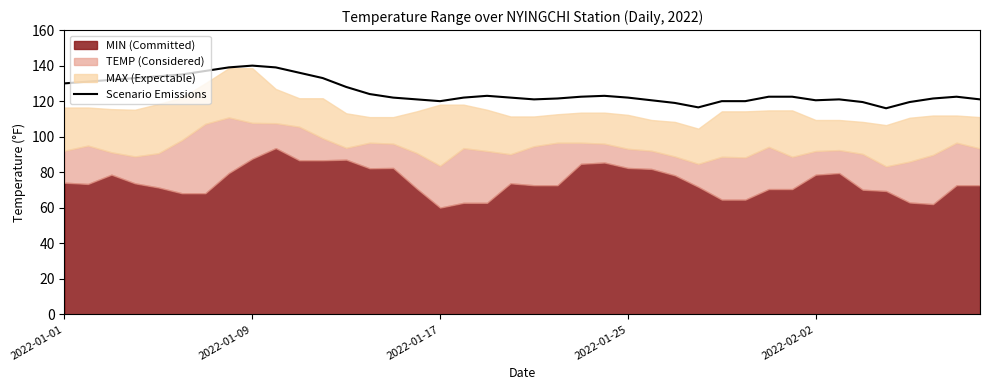

What is the value of the 19th point from the left?

123.0